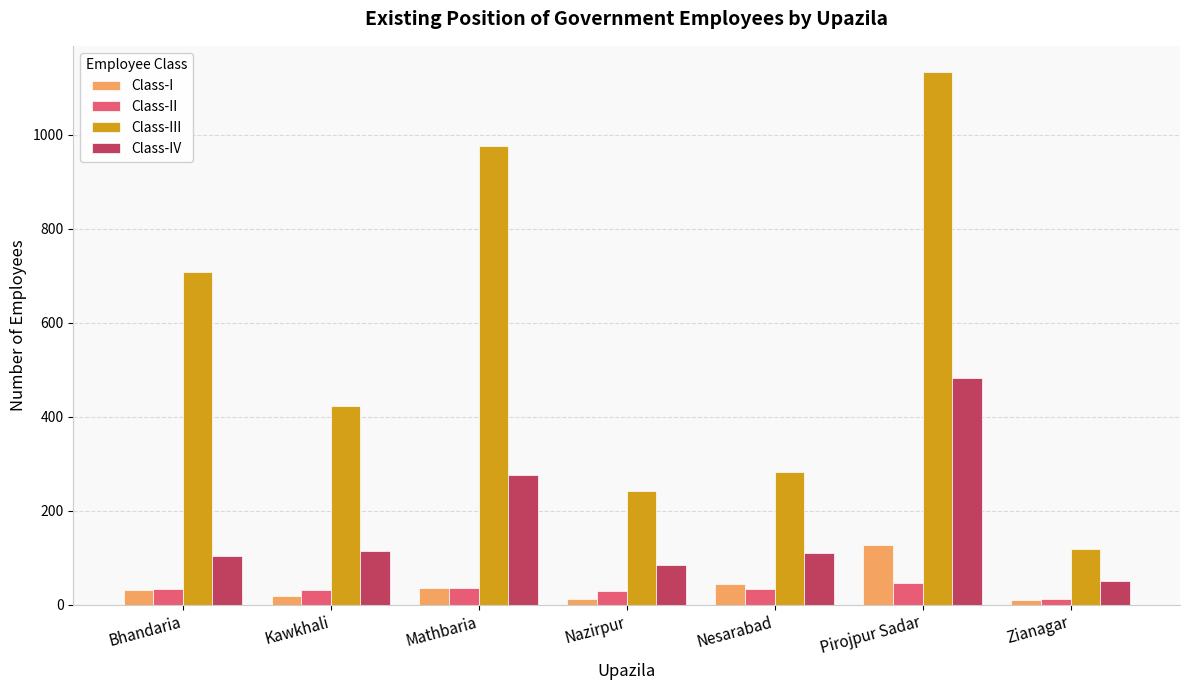

The Class-IV series shows 85 at Nazirpur. True or false?

True